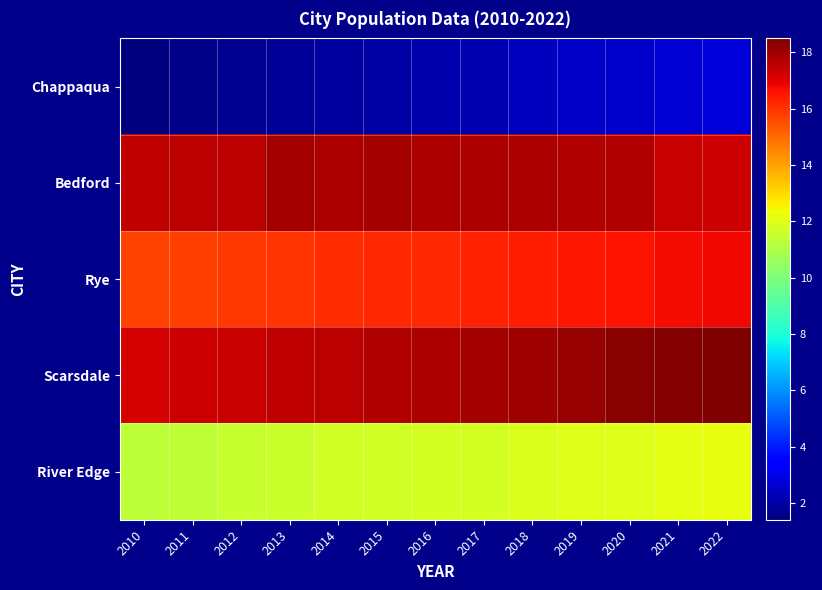

How many categories are shown in the chart?

13